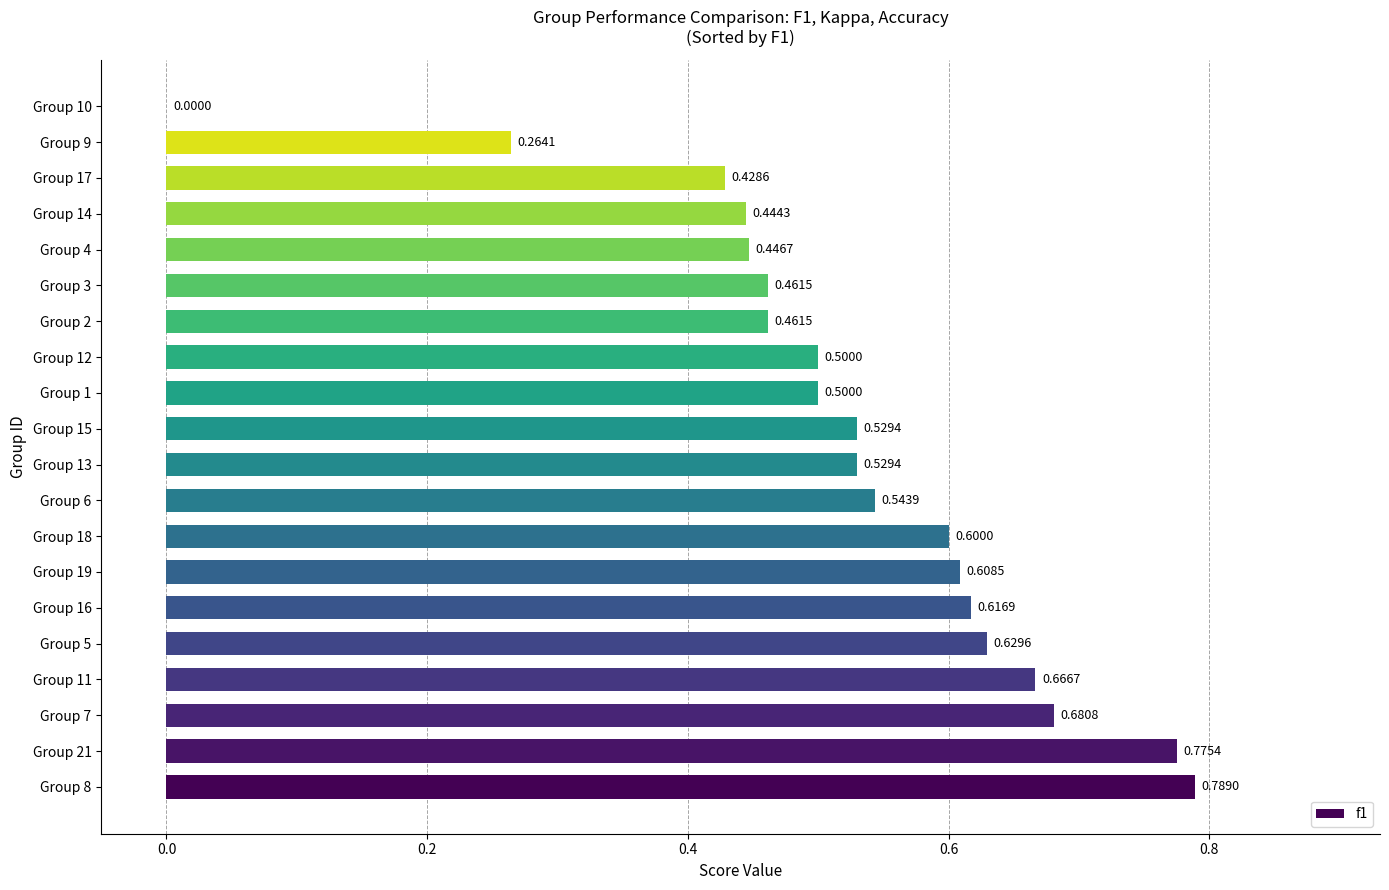

What is the sum of the values at Group 6 and Group 11?

1.2